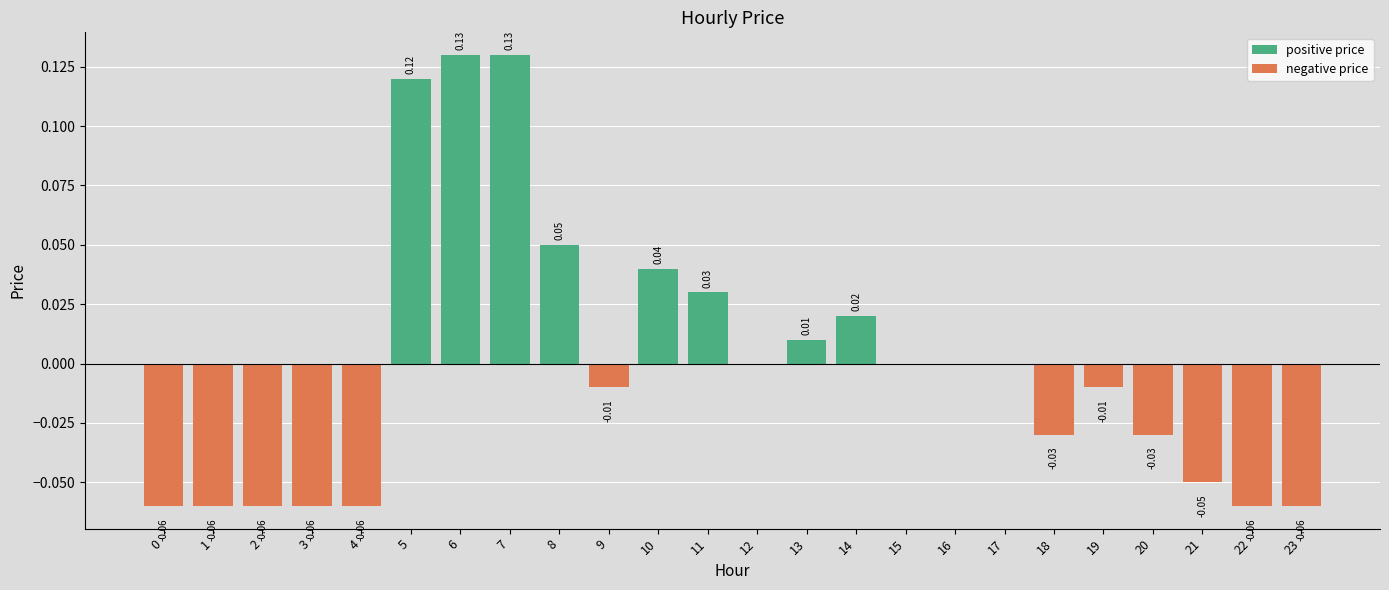

Rank the series at 13 from highest to lowest value.

positive price, negative price